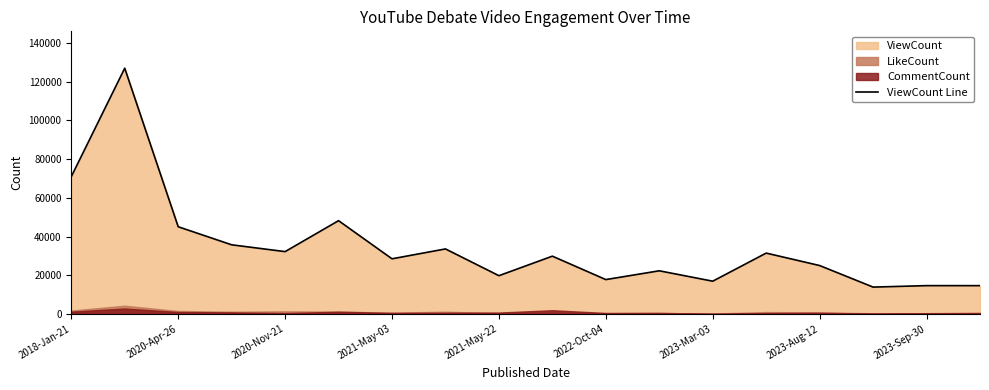

What is the maximum value for ViewCount Line?

126960